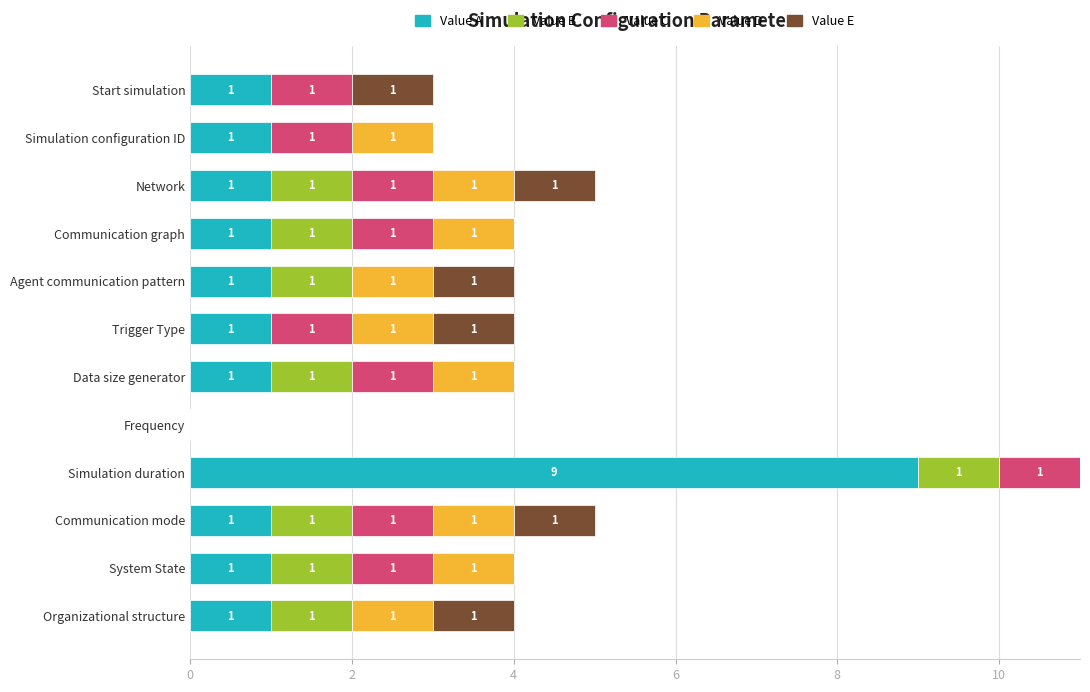

Which category has the highest value in the Value A series?

Simulation duration